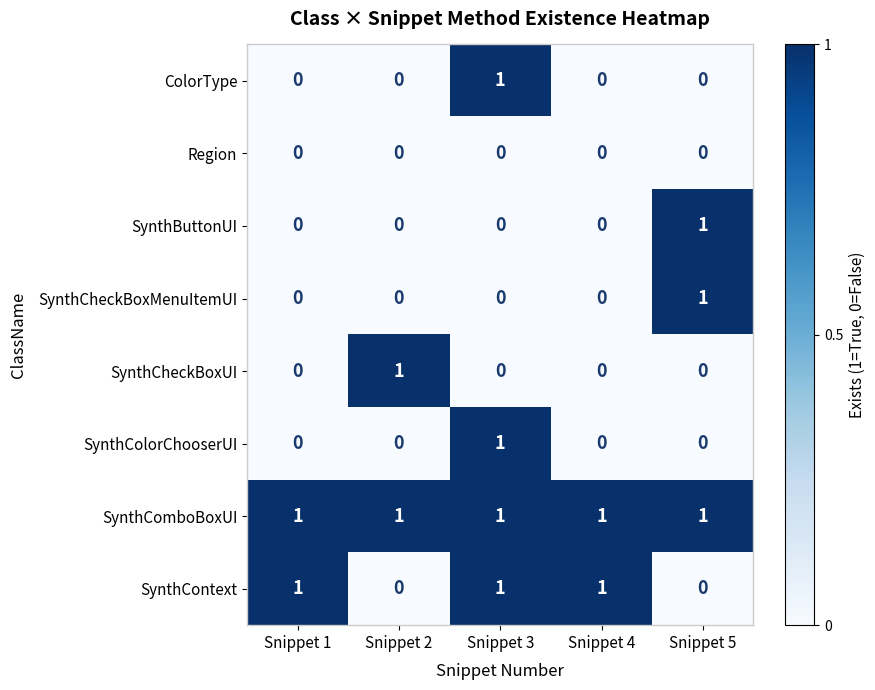

At which category is the sum across all series the highest?

Snippet 3